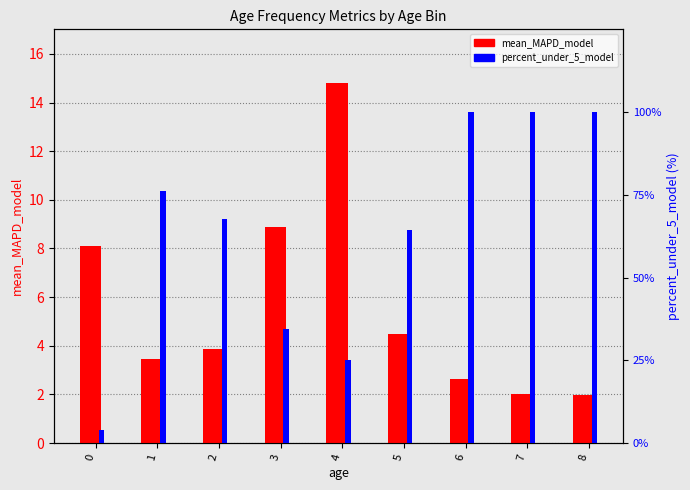

List the series in order of their peak value, highest first.

percent_under_5_model, mean_MAPD_model